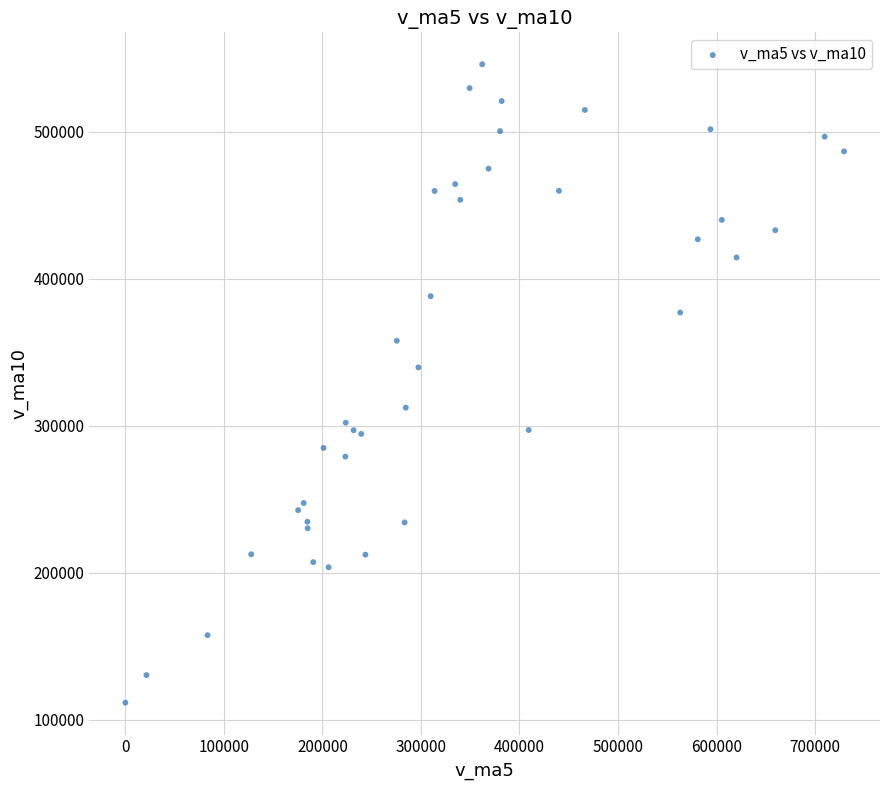

What Y value in the scatter plot is closest to 328749?

339689.9